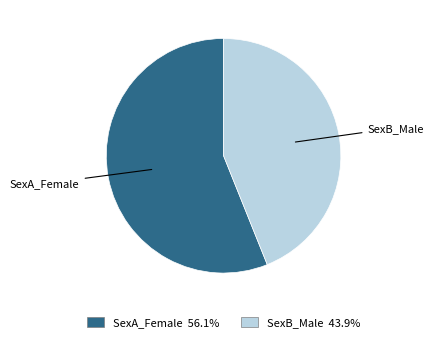

How many slices are in this pie chart?

2